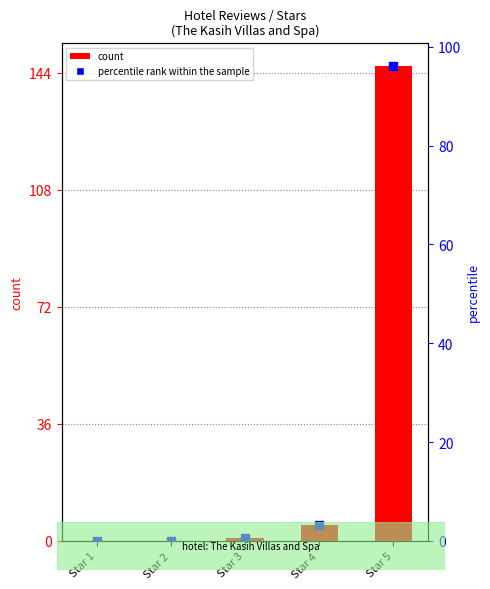

Which series has the largest total across all categories?

count